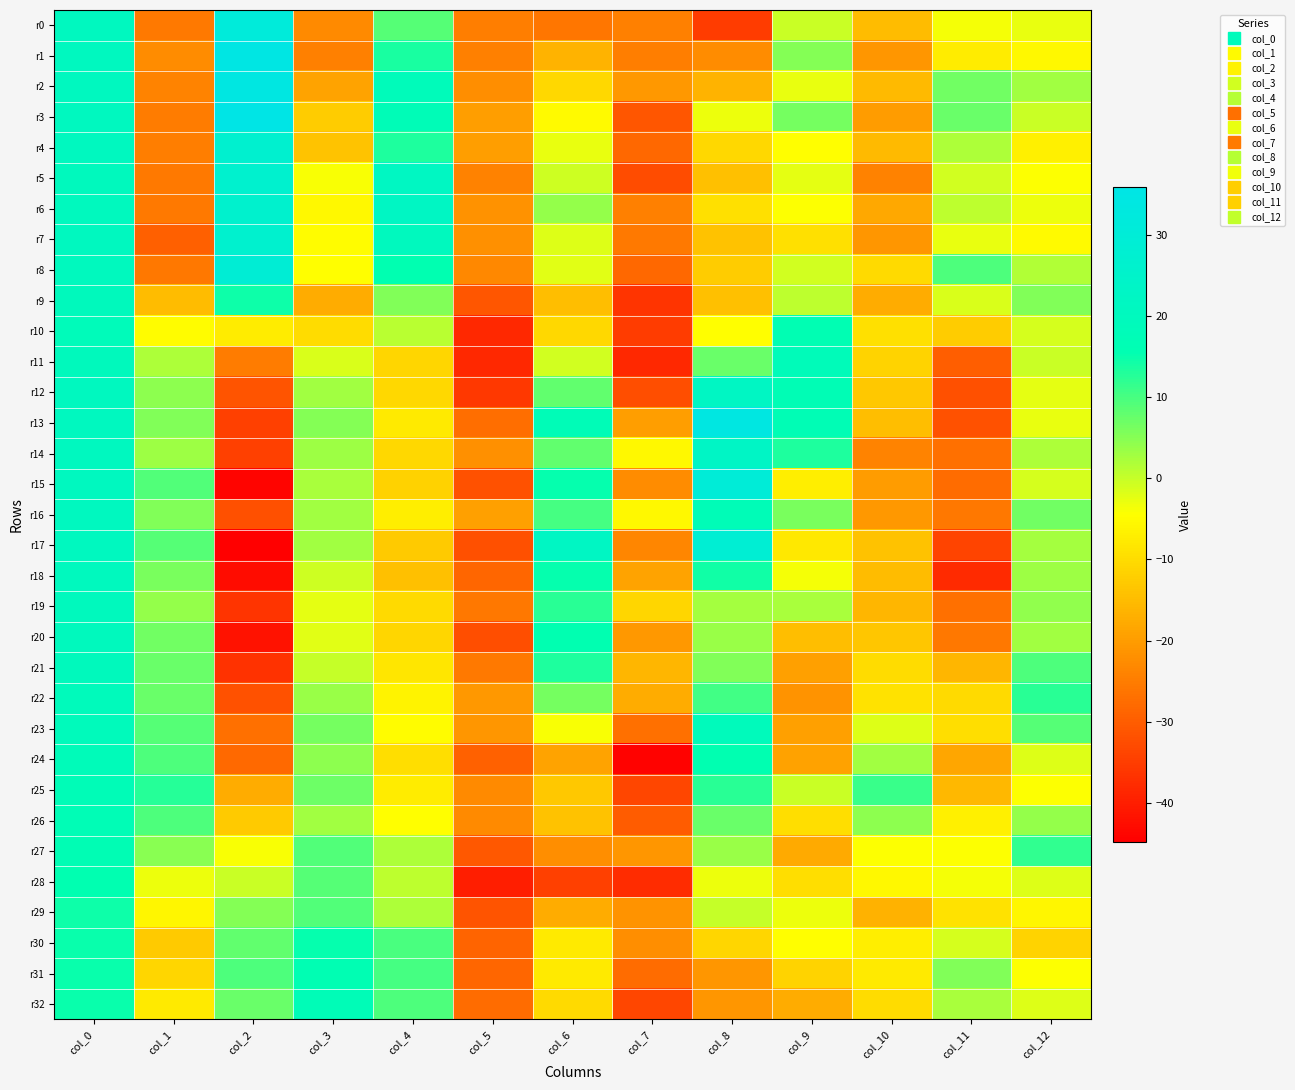

Rank the series by their maximum value, from highest to lowest.

r3, r1, r13, r2, r0, r15, r8, r17, r4, r7, r5, r6, r14, r12, r16, r18, r19, r20, r11, r21, r9, r22, r23, r10, r24, r25, r32, r26, r27, r31, r28, r30, r29